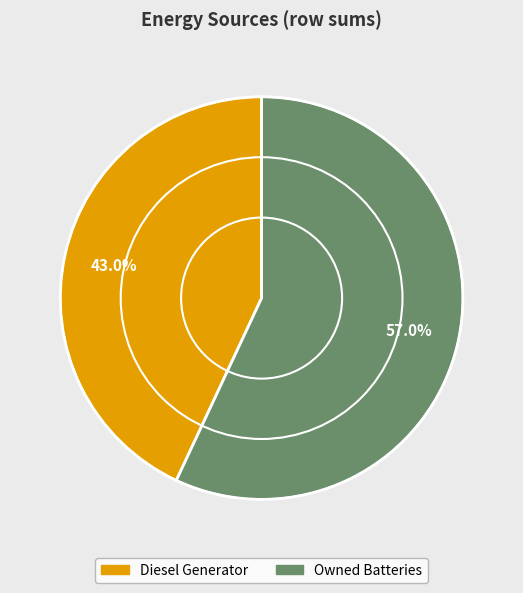

Is there a majority slice in this chart?

Yes